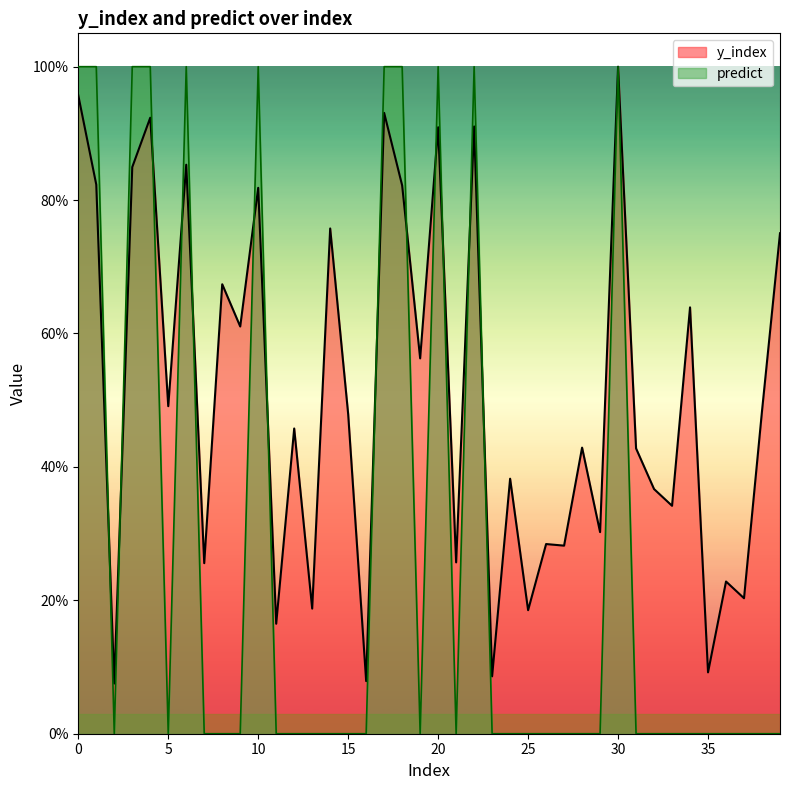

Rank the series by their average value, from lowest to highest.

predict, y_index